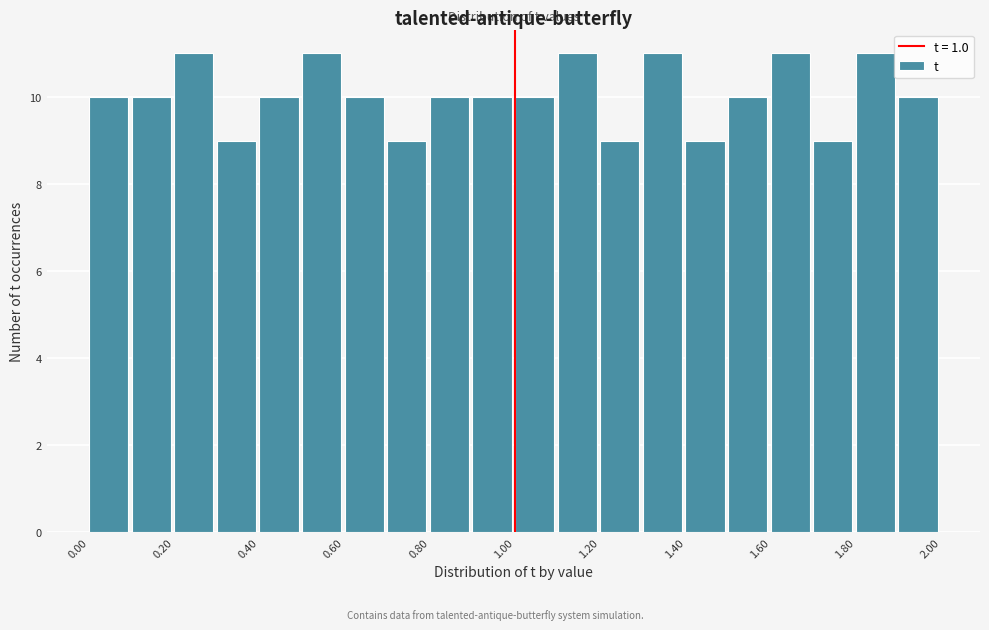

Reading left to right, list every bar in this chart as the range it spans on the x-axis followed by its height. The values are not printed on the chart, so give them approximately, as read against the axis.

0.0 to 0.1: 10
0.1 to 0.2: 10
0.2 to 0.3: 11
0.3 to 0.4: 9
0.4 to 0.5: 10
0.5 to 0.6: 11
0.6 to 0.7: 10
0.7 to 0.8: 9
0.8 to 0.9: 10
0.9 to 1.0: 10
1.0 to 1.1: 10
1.1 to 1.2: 11
1.2 to 1.3: 9
1.3 to 1.4: 11
1.4 to 1.5: 9
1.5 to 1.6: 10
1.6 to 1.7: 11
1.7 to 1.8: 9
1.8 to 1.9: 11
1.9 to 2.0: 10